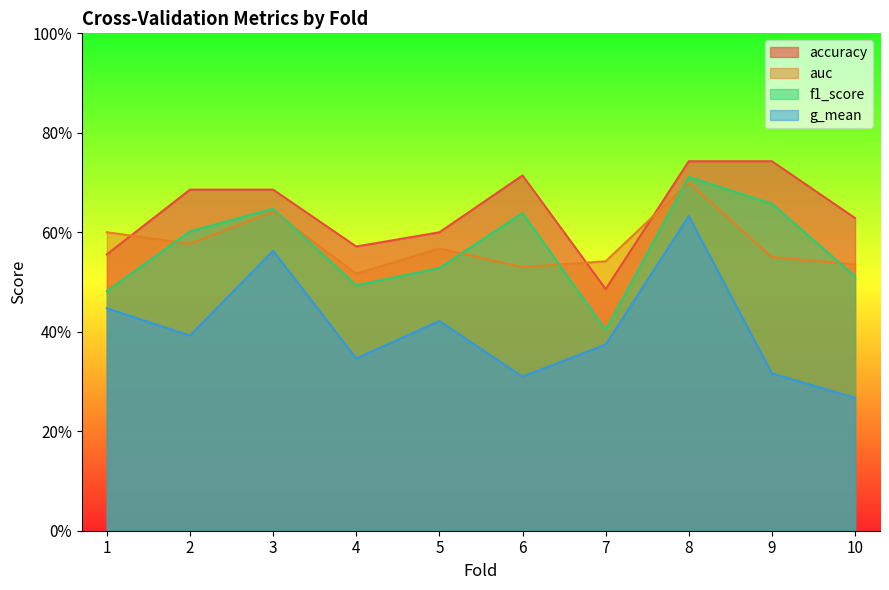

Is the value of f1_score at 9 greater than the value of accuracy at 3?

No